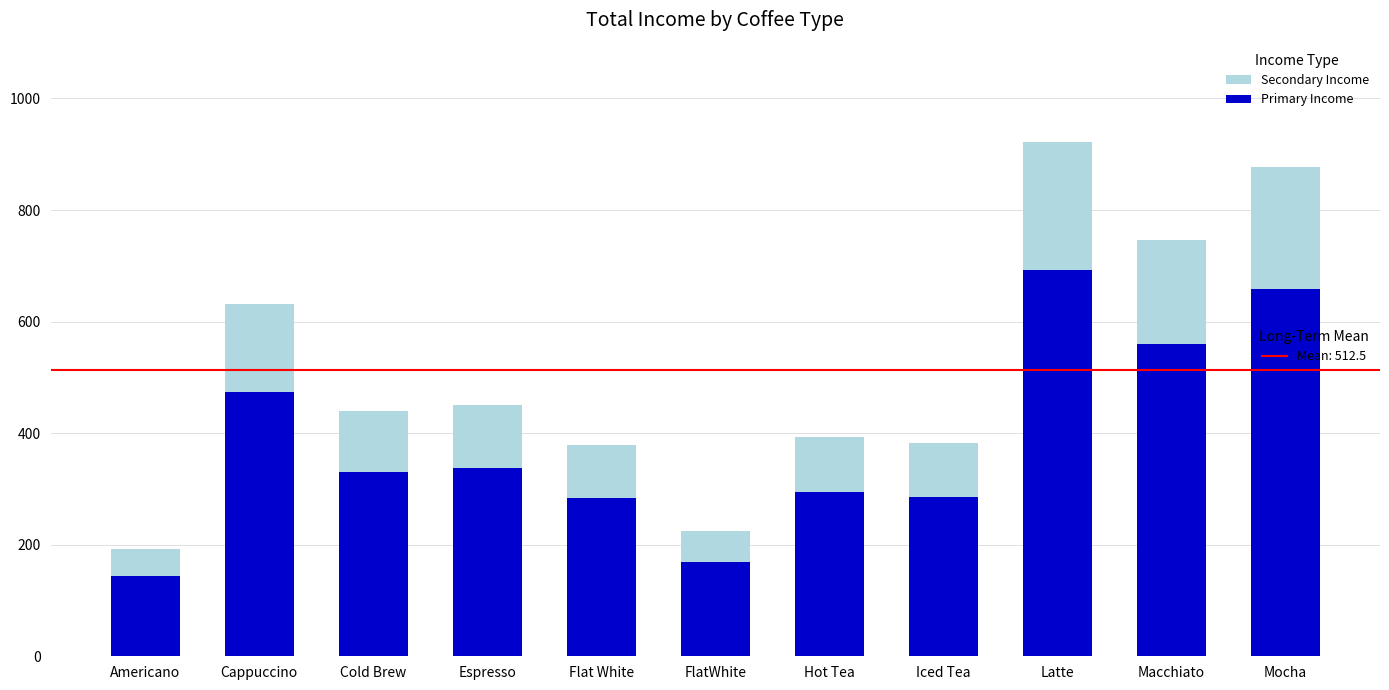

Does the chart contain any negative values?

No